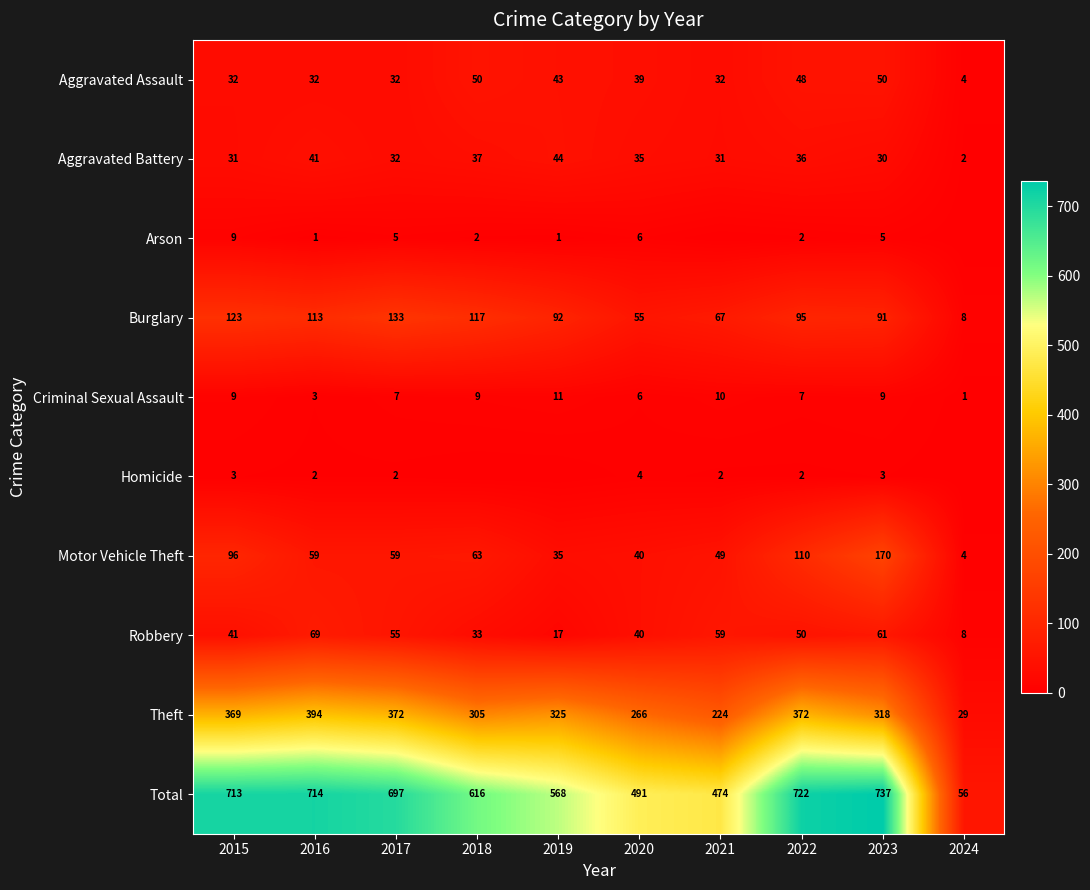

The Homicide series shows 6 at 2020. True or false?

False